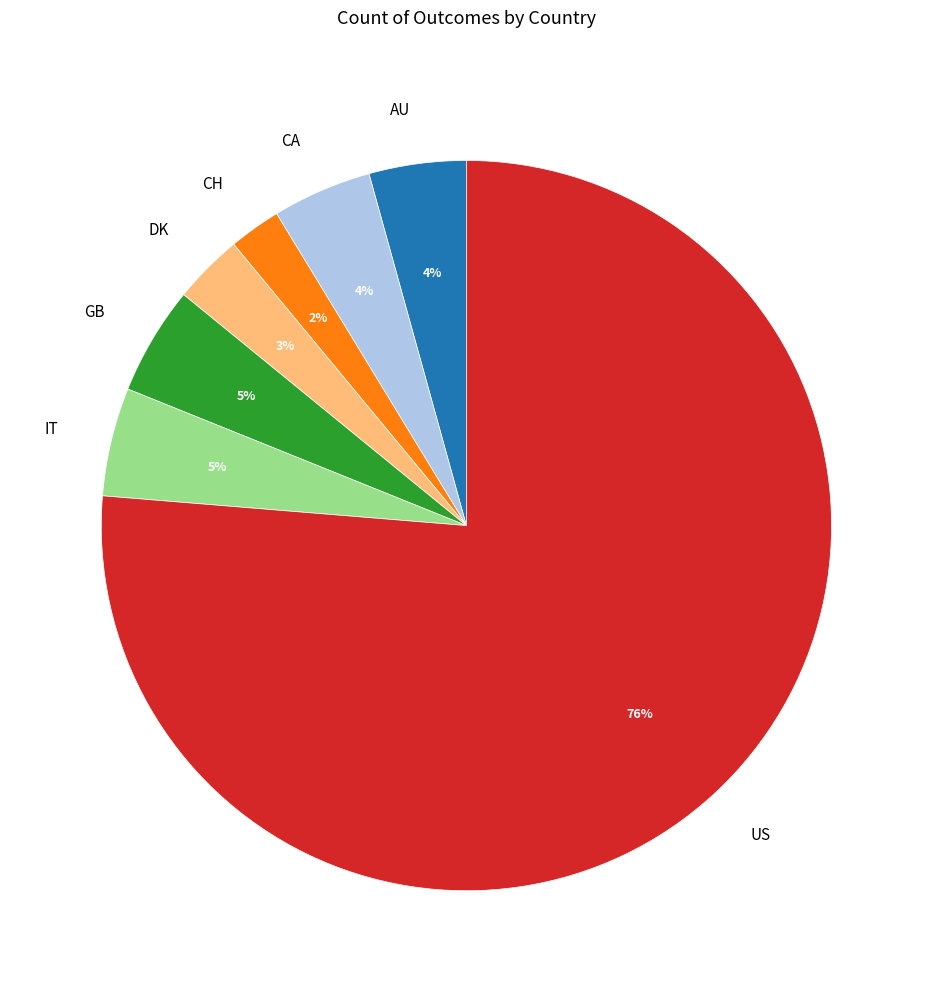

To the nearest percent, what is the difference between the IT and DK slice percentages?

2%